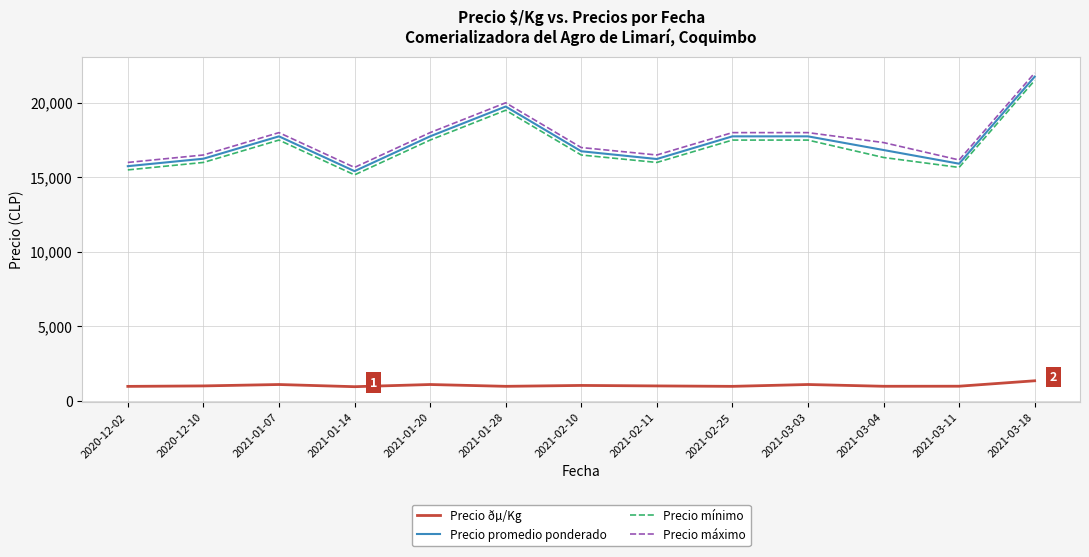

At how many categories does at least one series exceed 20409?

1